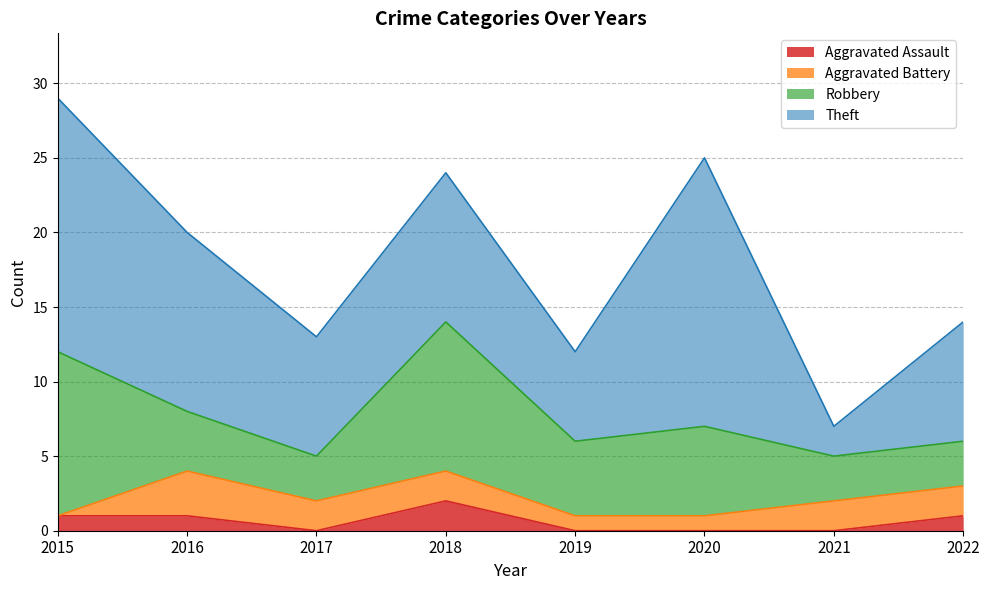

How many data points does each series have?

8